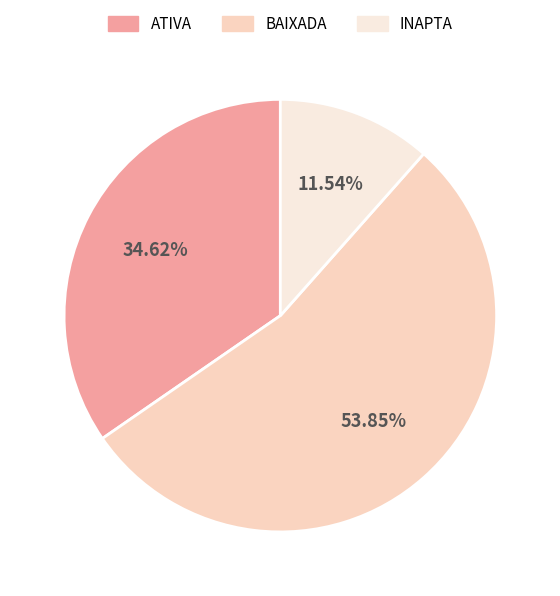

To the nearest percent, what portion does ATIVA represent?

35%